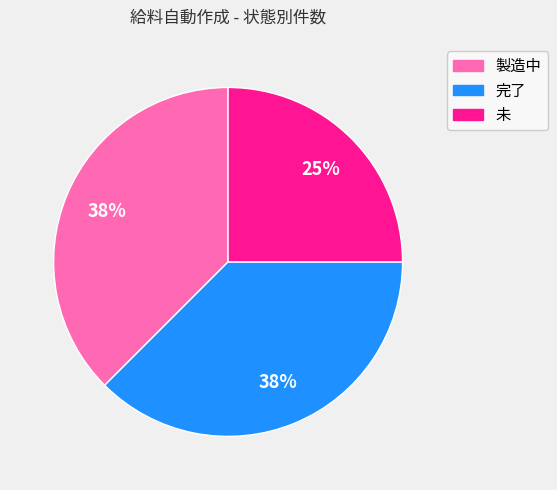

What percentage is the 未 slice, to the nearest percent?

25%